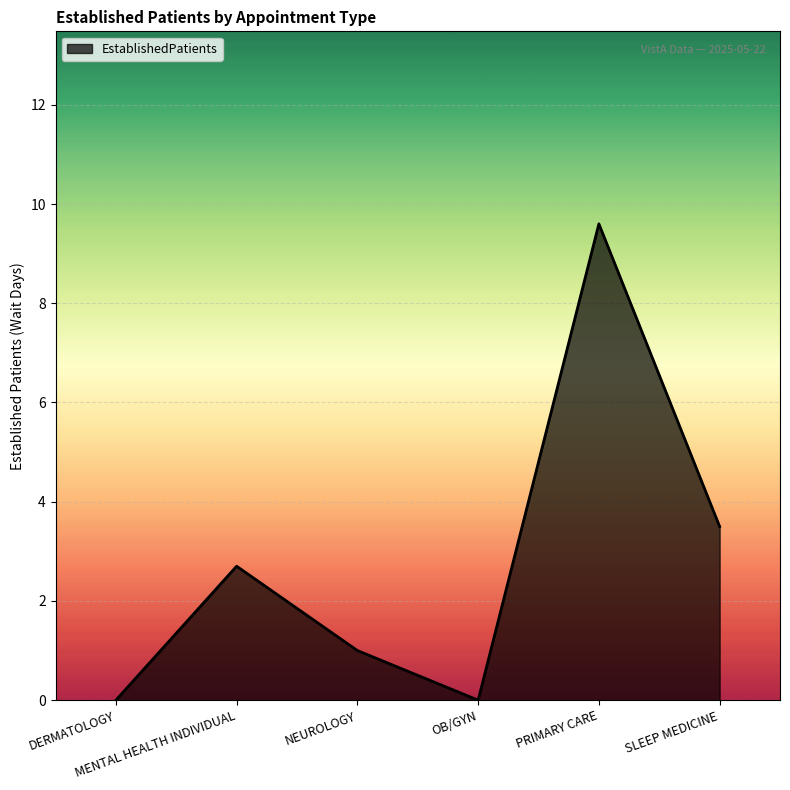

What is the greatest value displayed?

9.6